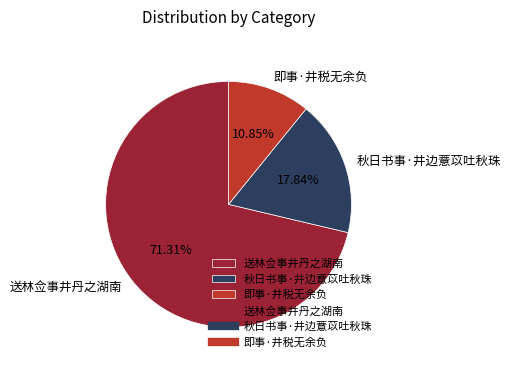

Rank the categories by value from lowest to highest.

即事·井税无余负, 秋日书事·井边薏苡吐秋珠, 送林佥事井丹之湖南